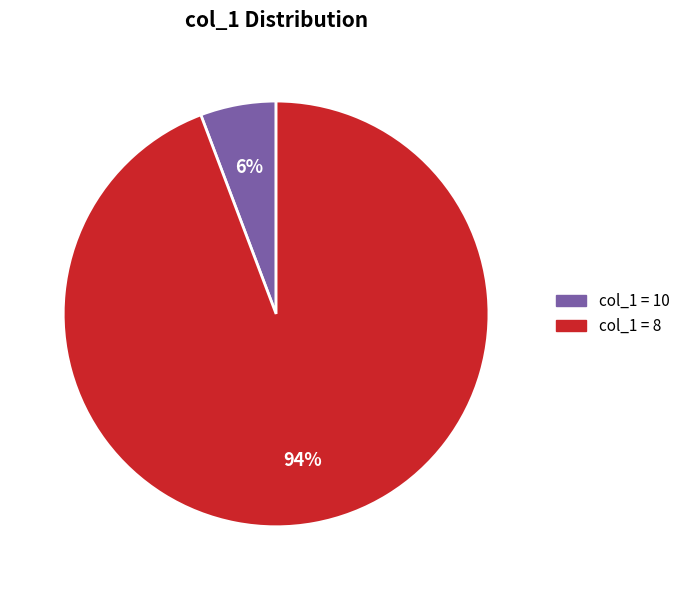

Is there a majority slice in this chart?

Yes